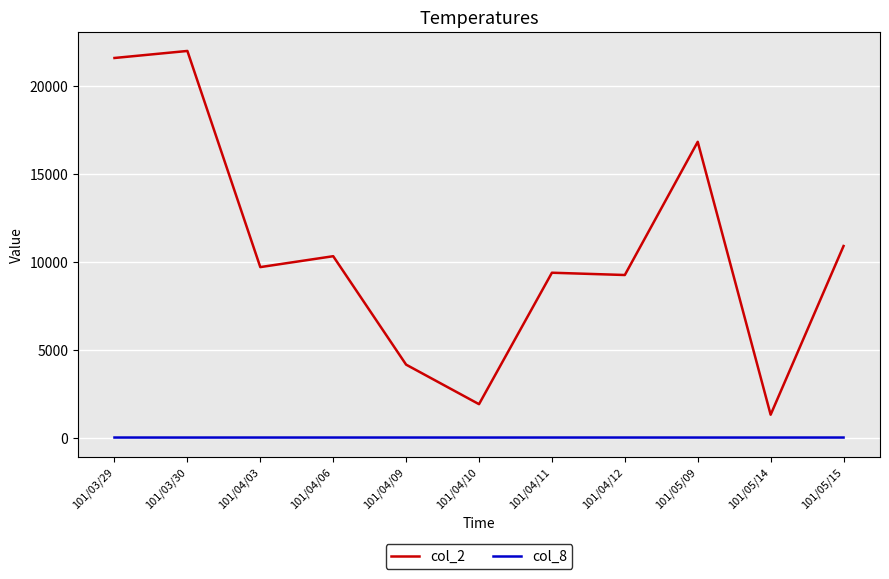

Which series has the largest total across all categories?

col_2